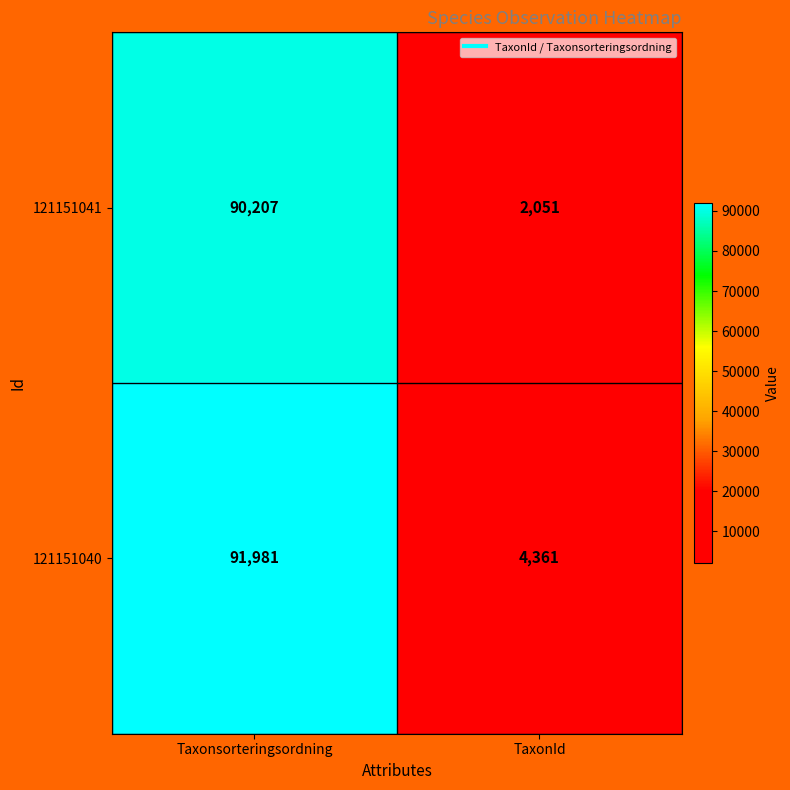

What is the spread (max minus min) of values at Taxonsorteringsordning?

1774